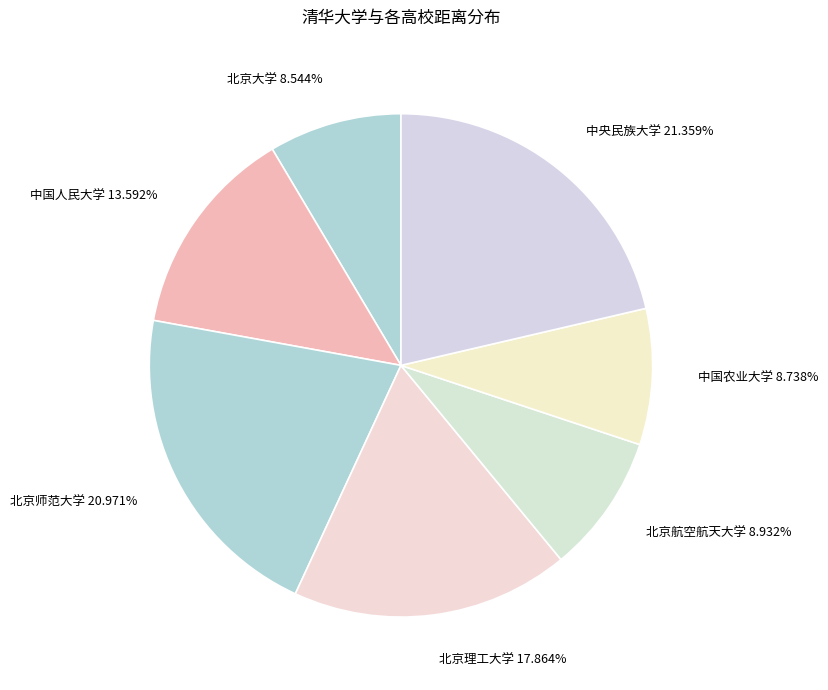

Is it true that 北京理工大学 is 10% of the pie?

False